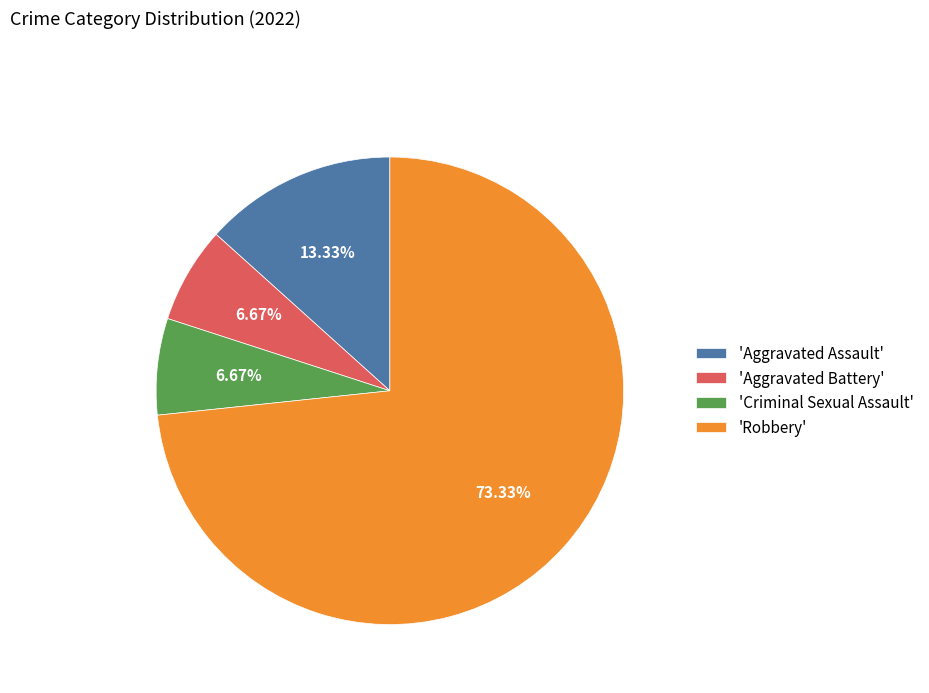

Count the number of slices in the pie.

4